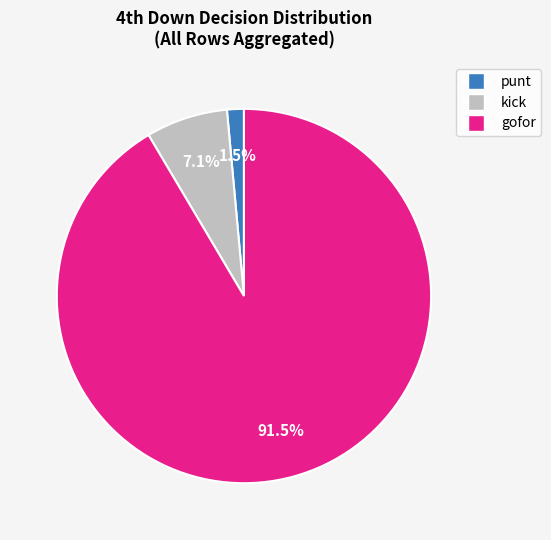

Does any single category account for the majority?

Yes